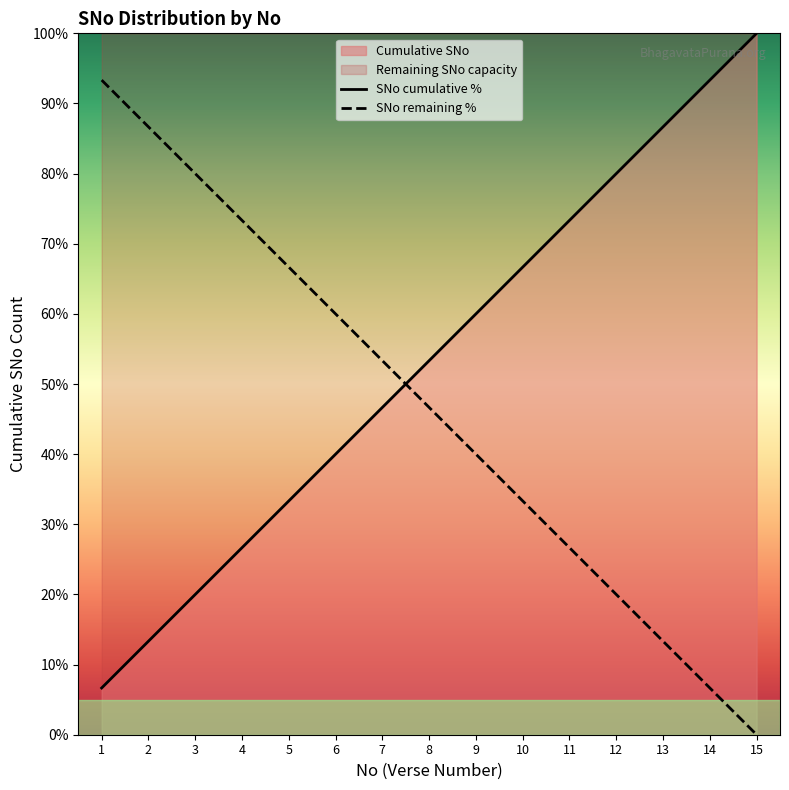

Reading left to right, list all the values displayed in this chart.

SNo cumulative %: 1=6.7	2=13.3	3=20.0	4=26.7	5=33.3	6=40.0	7=46.7	8=53.3	9=60.0	10=66.7	11=73.3	12=80.0	13=86.7	14=93.3	15=100.0
SNo remaining %: 1=93.3	2=86.7	3=80.0	4=73.3	5=66.7	6=60.0	7=53.3	8=46.7	9=40.0	10=33.3	11=26.7	12=20.0	13=13.3	14=6.7	15=0.0